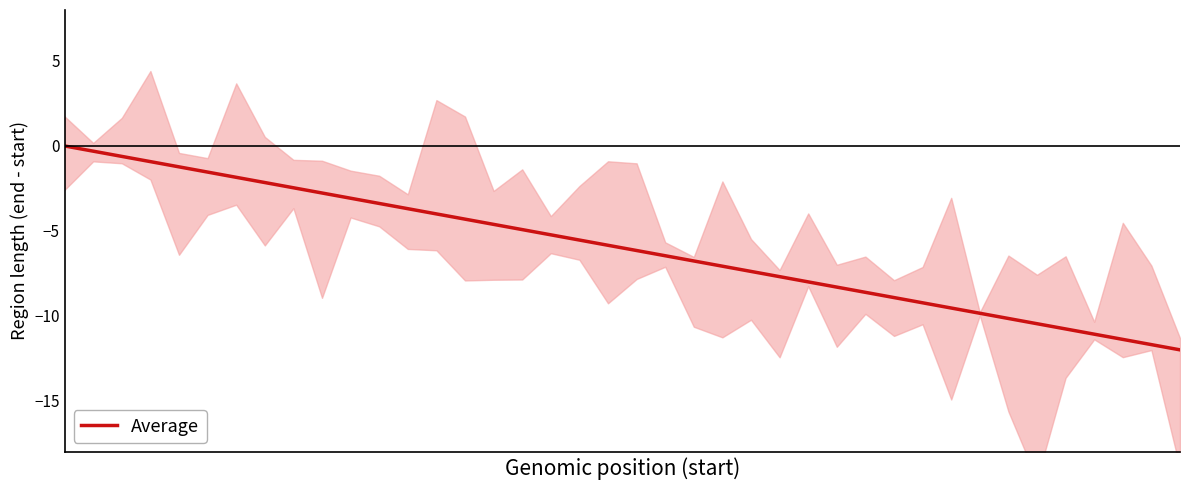

Rank the categories by value from highest to lowest.

0, 1, 2, 3, 4, 5, 6, 7, 8, 9, 10, 11, 12, 13, 14, 15, 16, 17, 18, 19, 20, 21, 22, 23, 24, 25, 26, 27, 28, 29, 30, 31, 32, 33, 34, 35, 36, 37, 38, 39